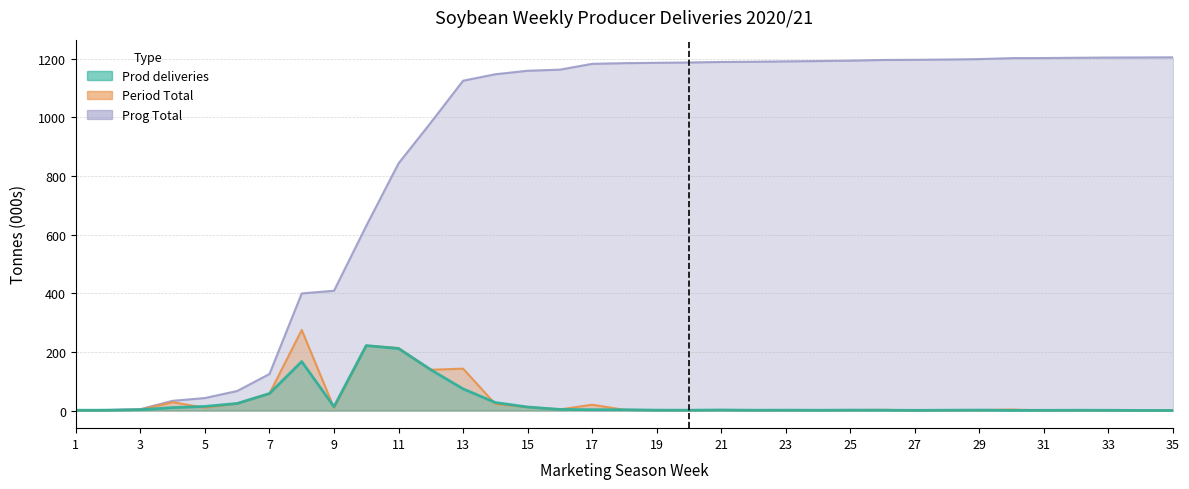

Rank the series at 25 from lowest to highest value.

Prod deliveries, Period Total, Prog Total